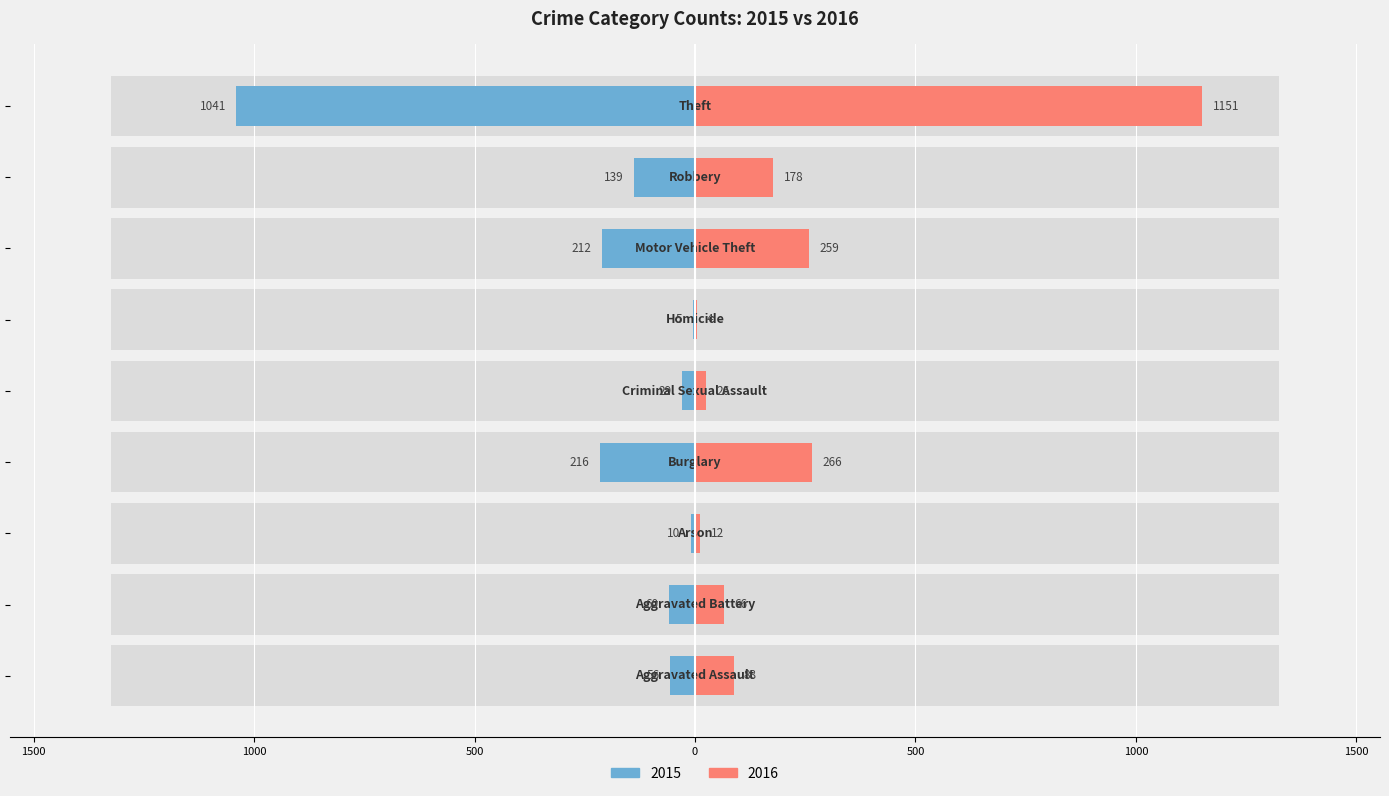

Rank the series at Homicide from highest to lowest value.

2016, 2015